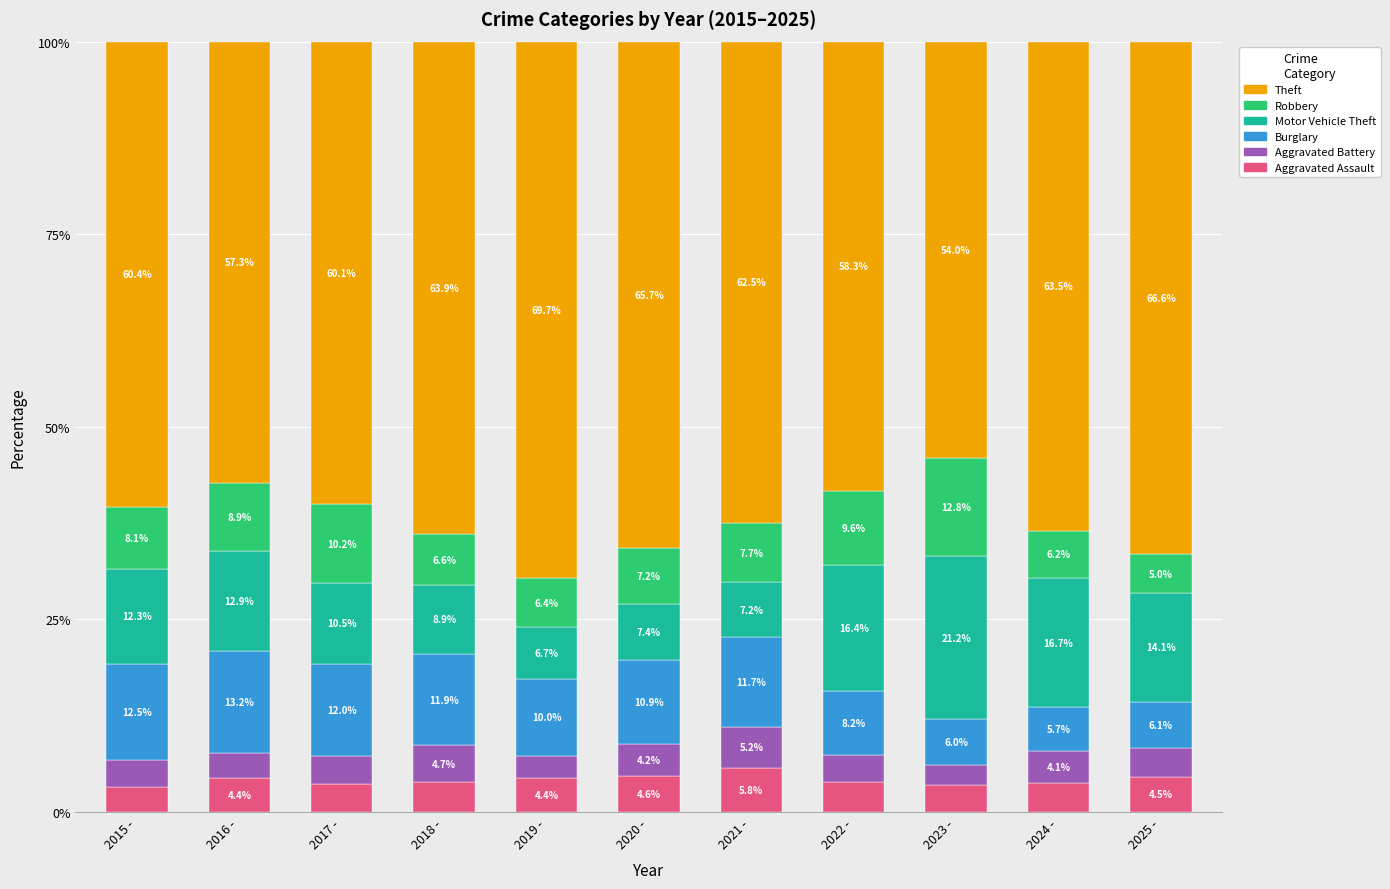

How many series are shown in this chart?

6